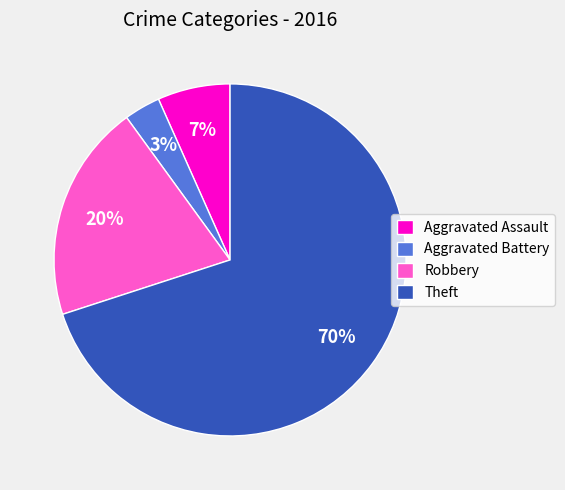

Which category has the smallest portion of the pie?

Aggravated Battery